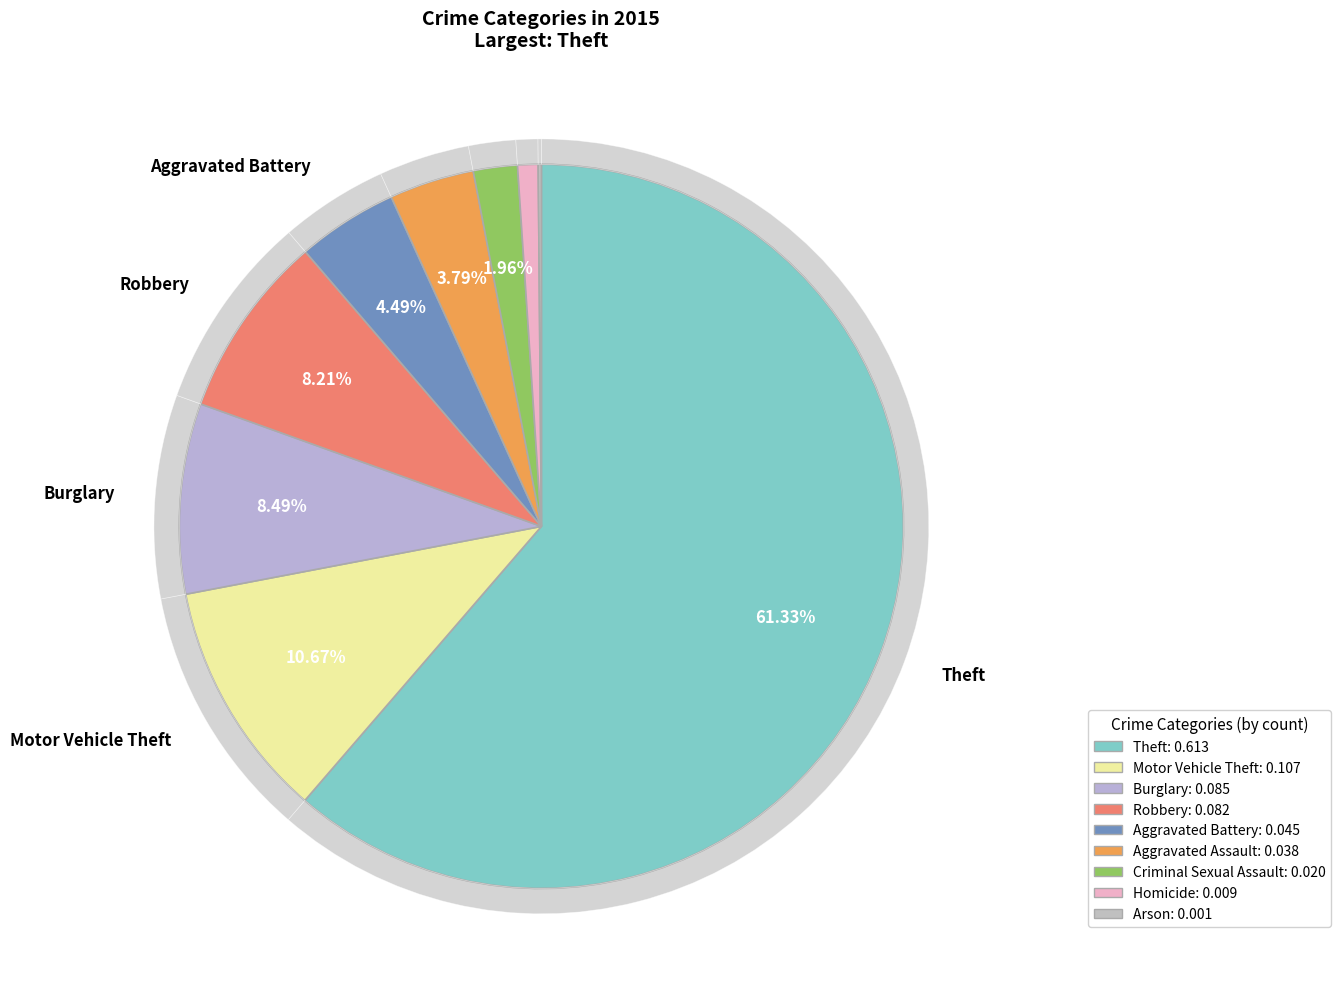

Is it true that Aggravated Assault is 4% of the pie?

True